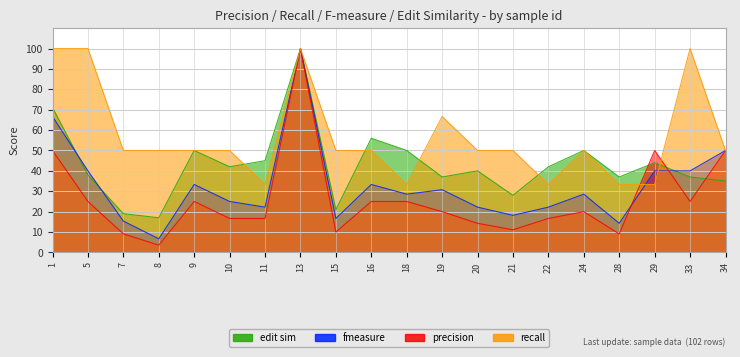

At which category is the sum across all series the highest?

13